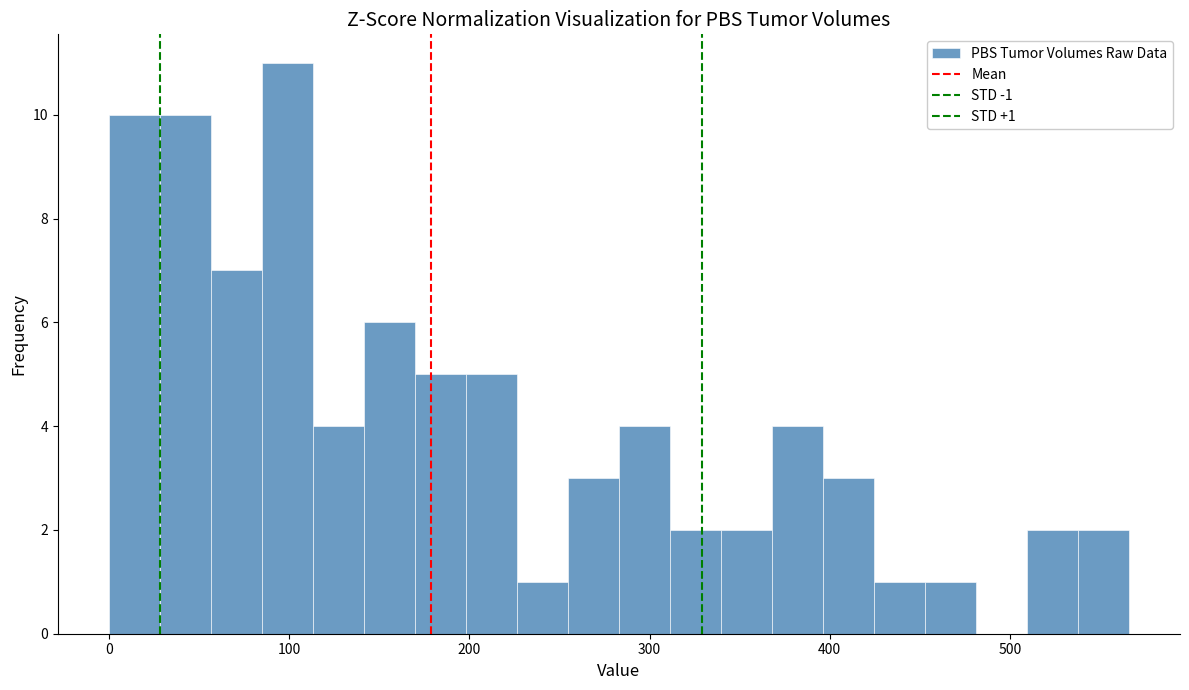

Read against the x-axis, roughly where is the centre of the tallest bar?

100